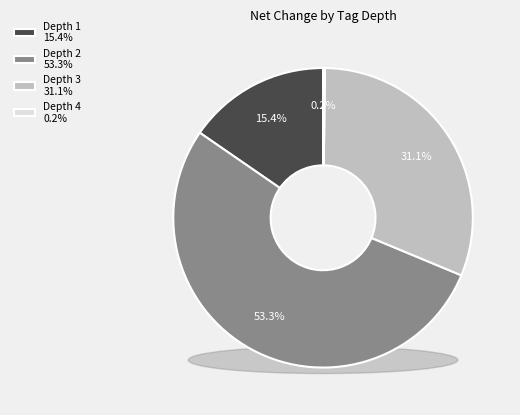

Does any single category account for the majority?

Yes